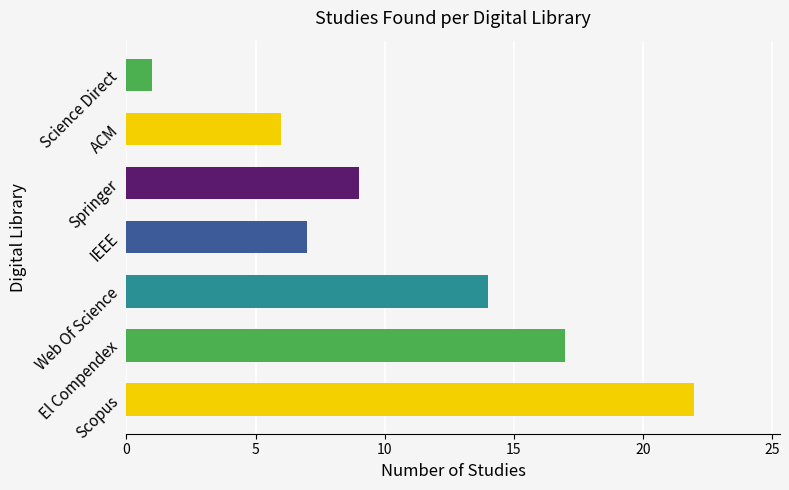

What is the difference between the second highest and second lowest values?

11